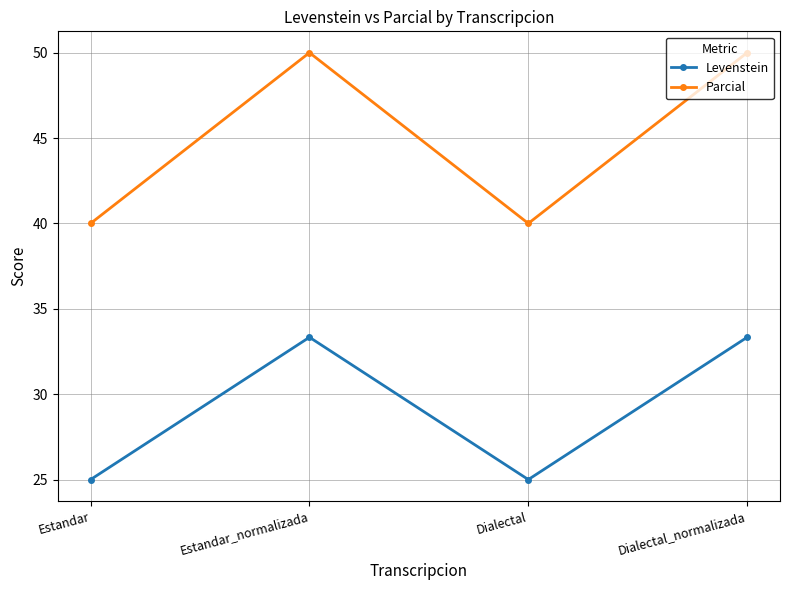

Reading left to right, what are all the values shown in this chart?

Levenstein: 25.0	33.3	25.0	33.3
Parcial: 40.0	50.0	40.0	50.0